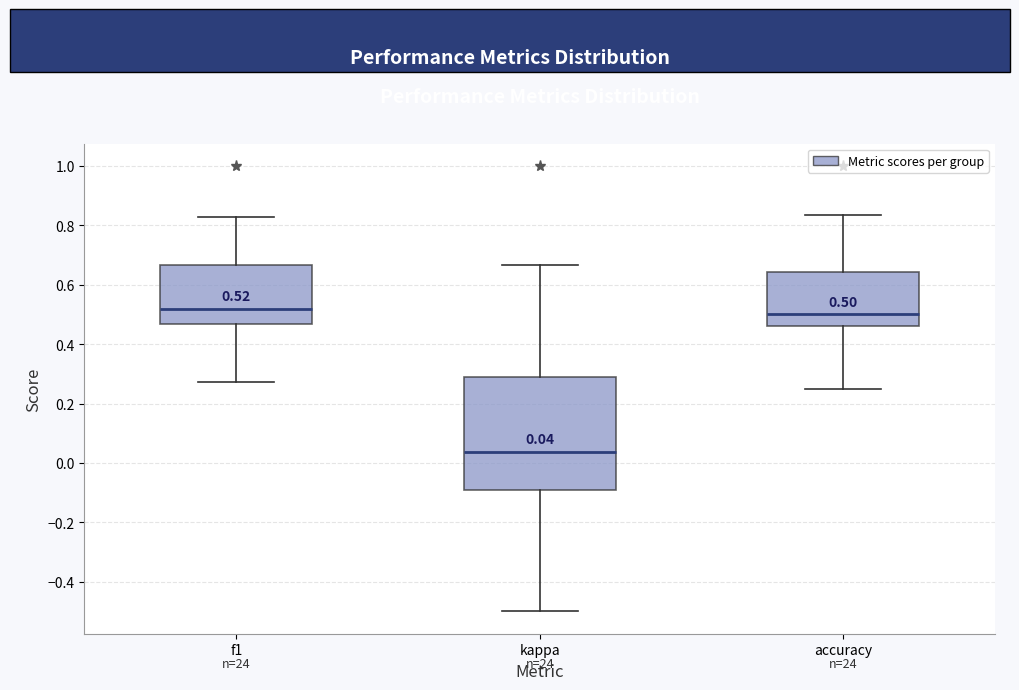

Which box's median line is the lowest?

kappa